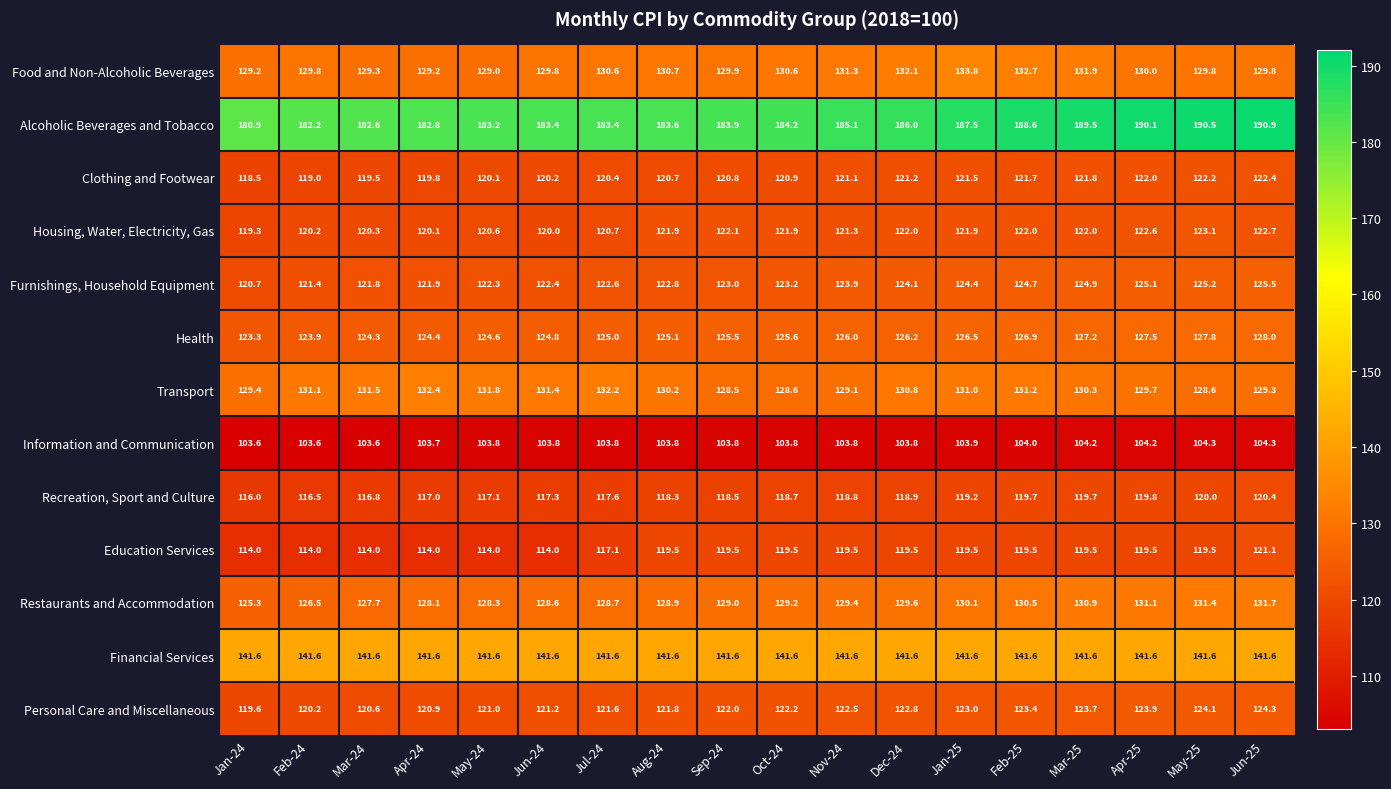

Rank the series by their maximum value, from highest to lowest.

Alcoholic Beverages and Tobacco, Financial Services, Food and Non-Alcoholic Beverages, Transport, Restaurants and Accommodation, Health, Furnishings, Household Equipment, Personal Care and Miscellaneous, Housing, Water, Electricity, Gas, Clothing and Footwear, Education Services, Recreation, Sport and Culture, Information and Communication